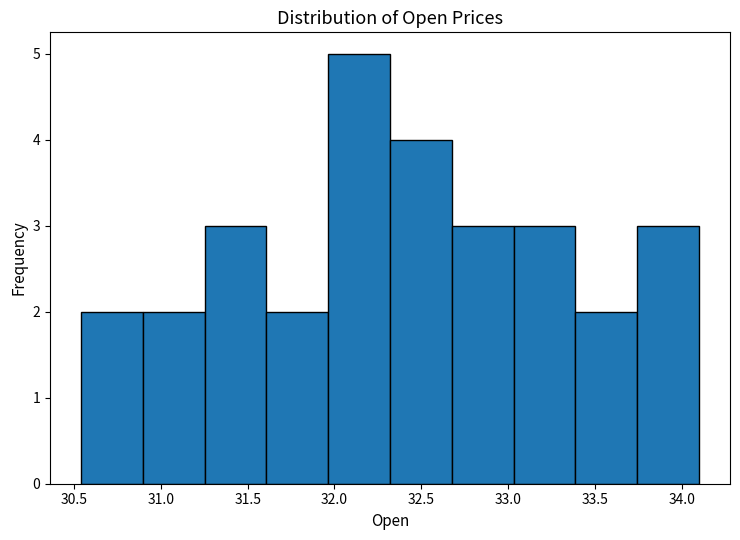

Which range on the x-axis has the tallest bar?

31.95 to 32.30